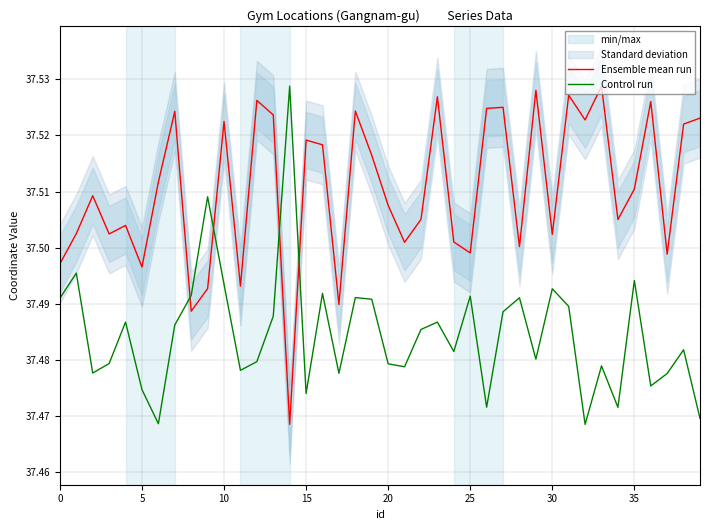

Is the value of Ensemble mean run at 15 greater than the value of Control run at 34?

Yes